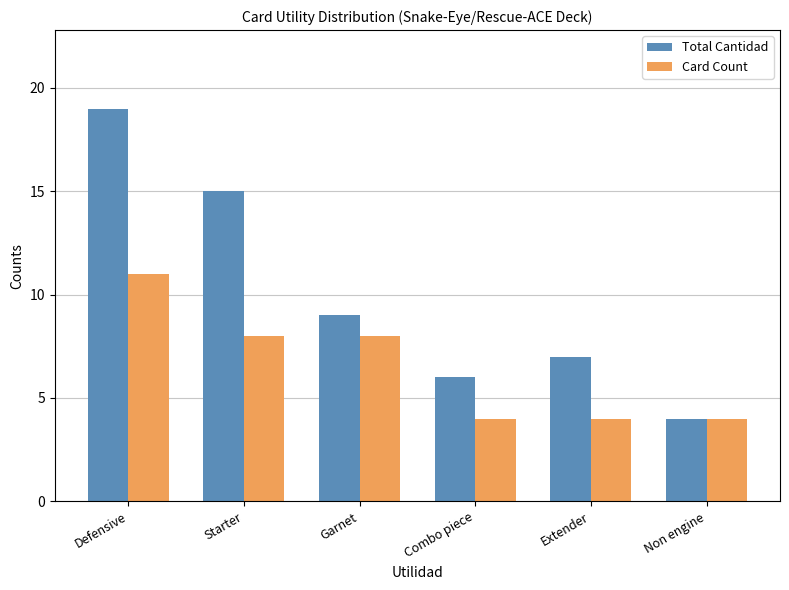

What is the maximum value for Total Cantidad?

19